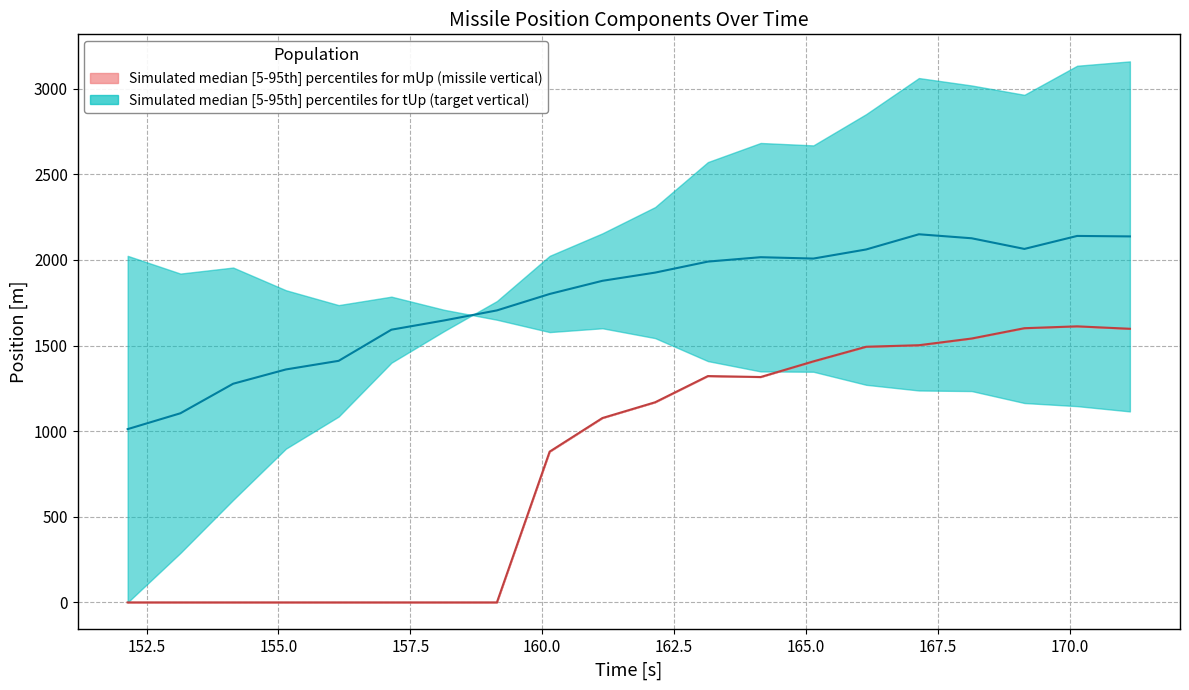

At how many categories does at least one series exceed 52?

20